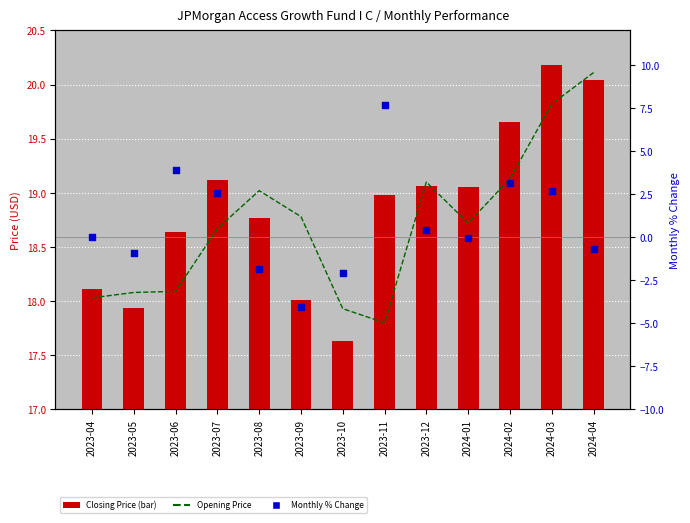

Which series reaches the maximum Y coordinate?

Closing Price